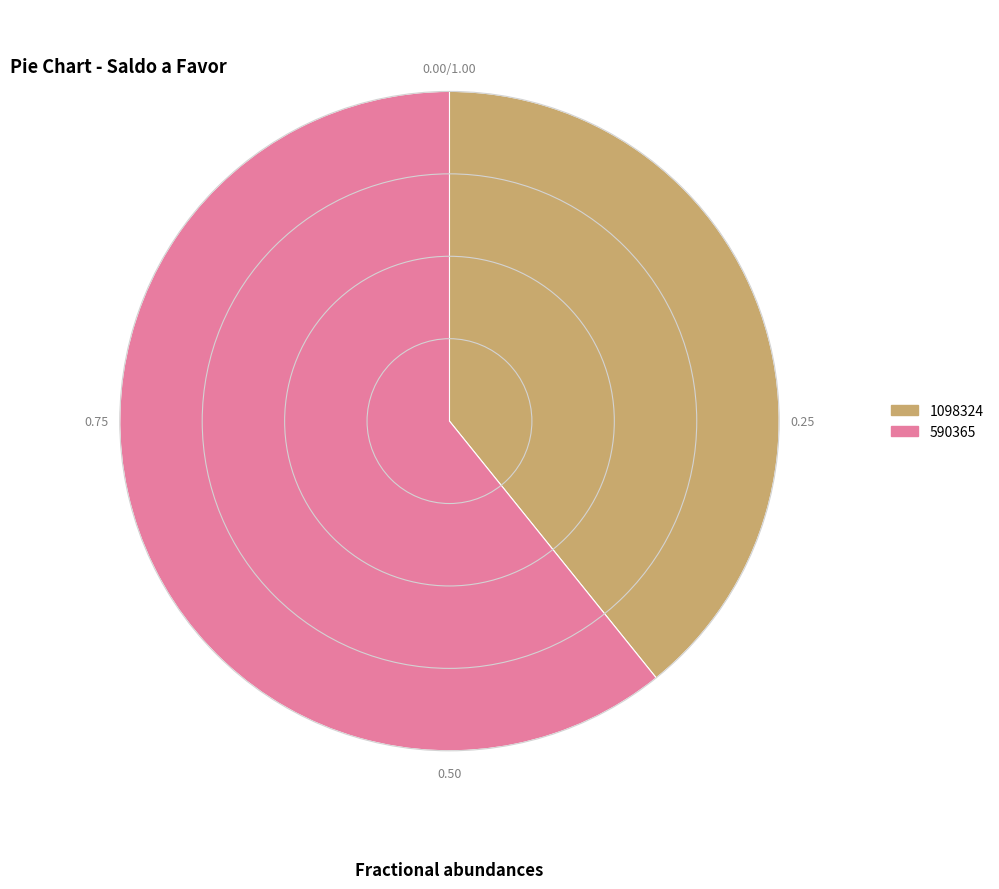

What is the majority slice?

590365